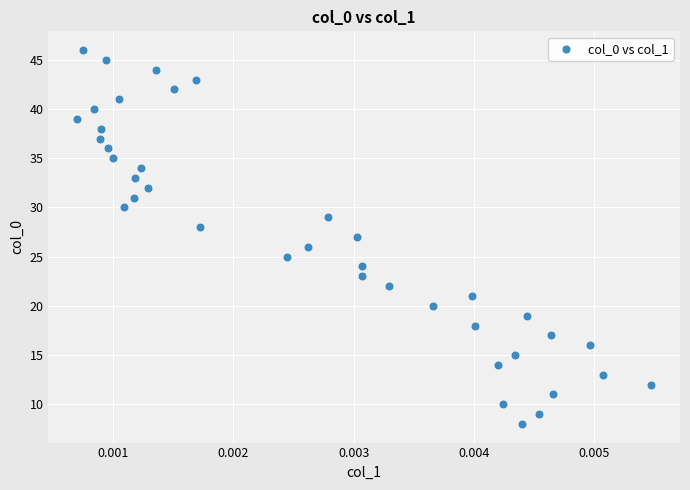

What is the range of Y values (max minus min)?

38